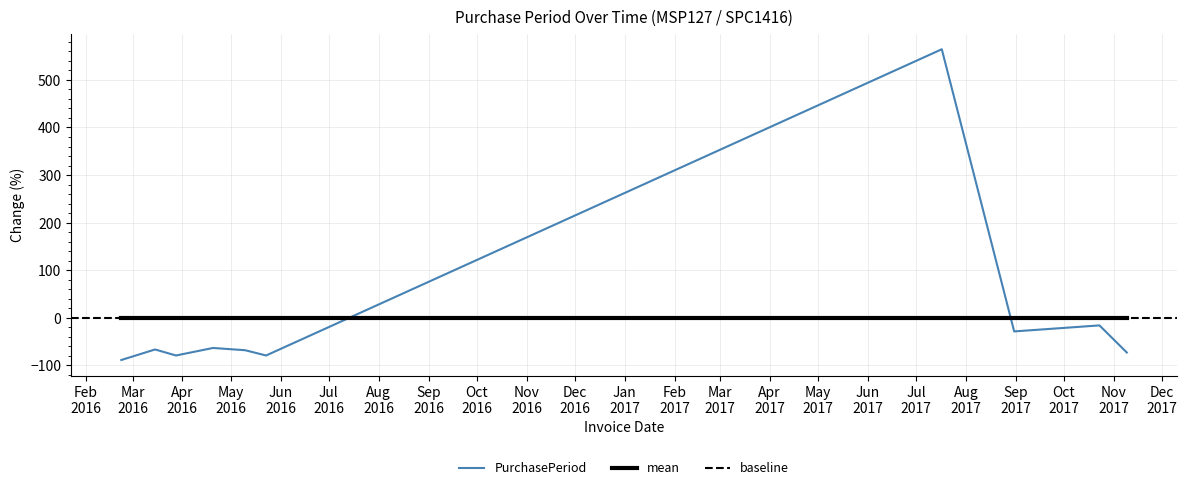

What is the value of the 3rd point from the left?

-79.4